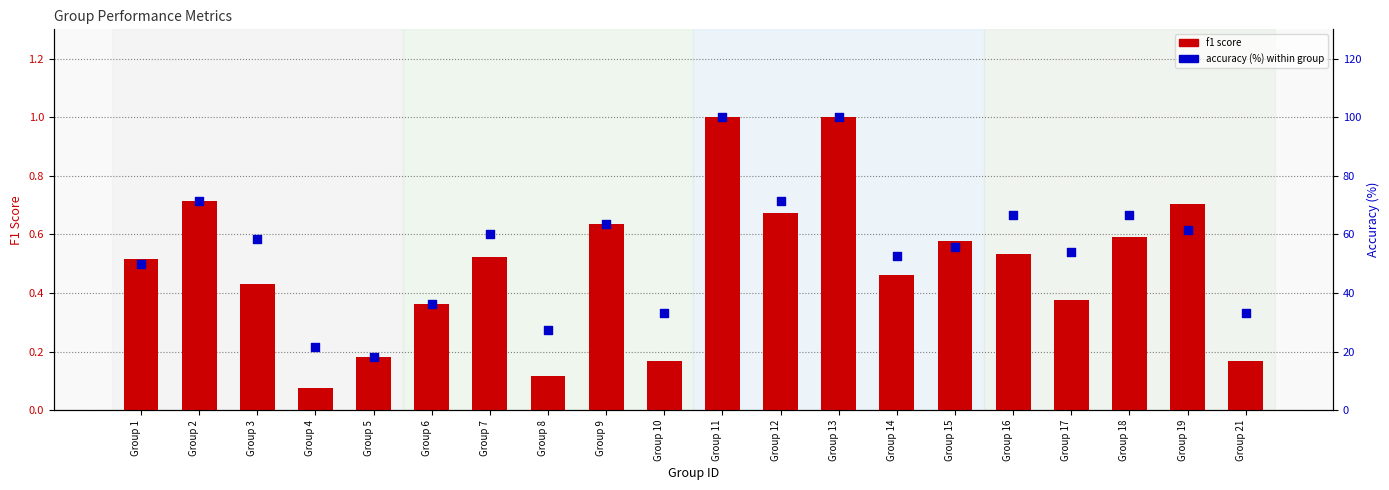

What is the total value across all series at Group 18?

67.3